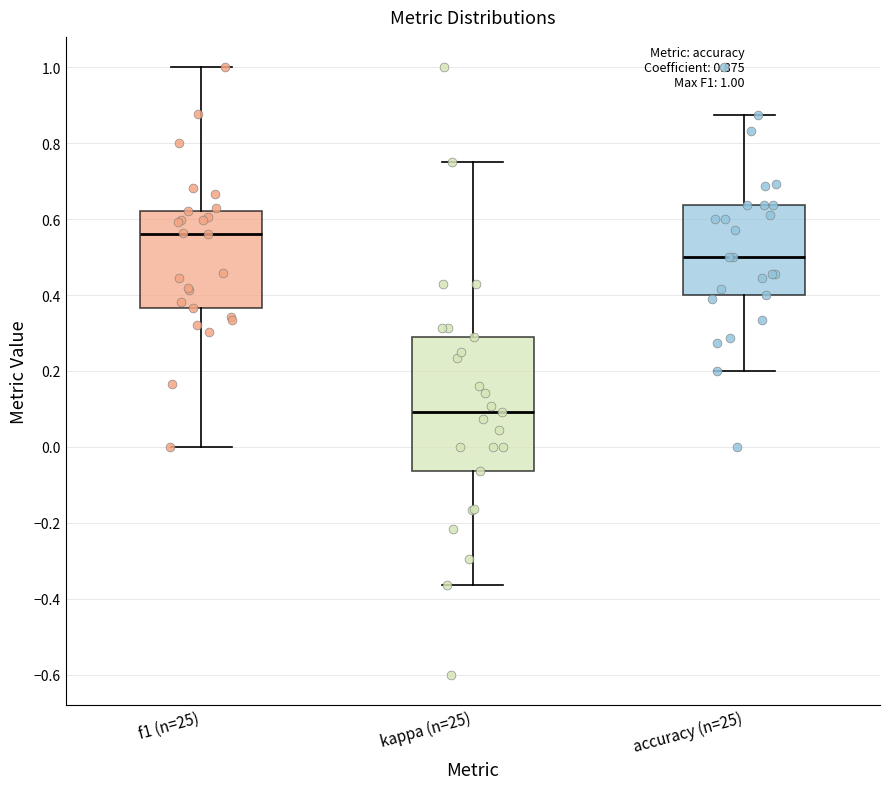

Comparing the boxes themselves (not the whiskers), which one is the tallest?

kappa (n=25)